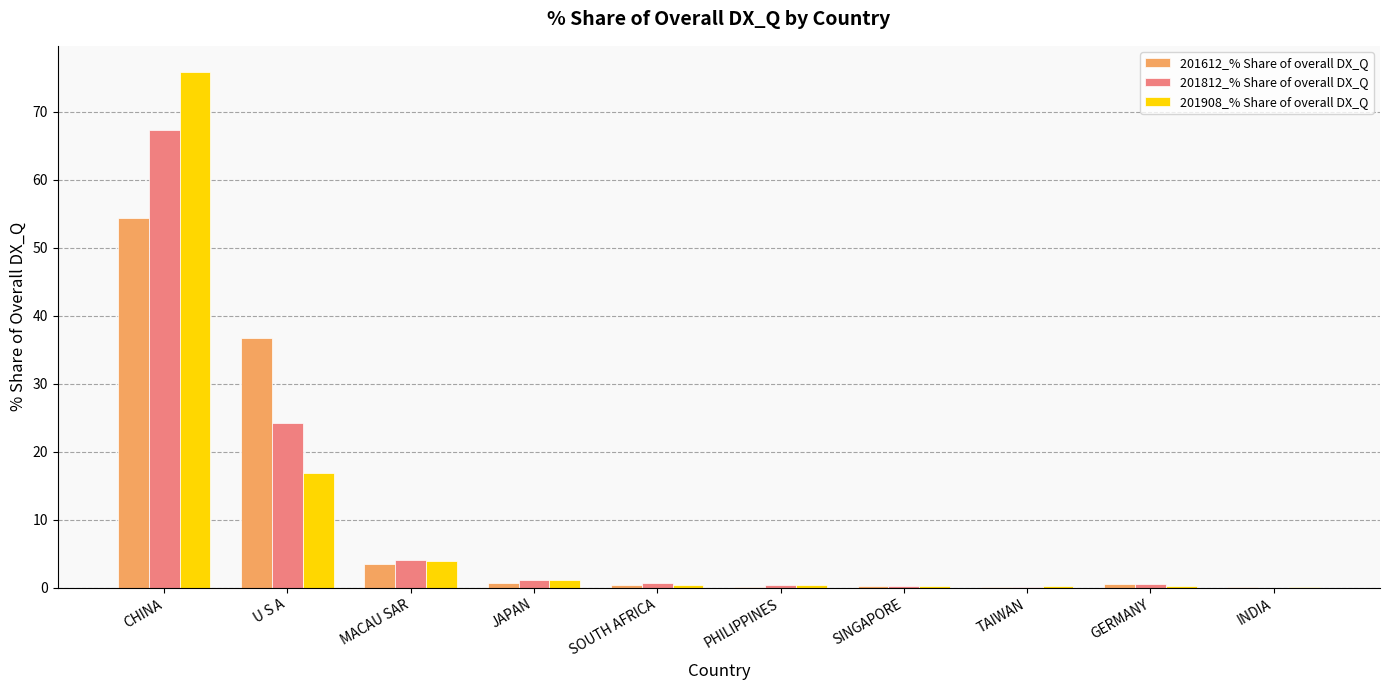

Is the value of 201612_% Share of overall DX_Q at TAIWAN greater than the value of 201812_% Share of overall DX_Q at CHINA?

No